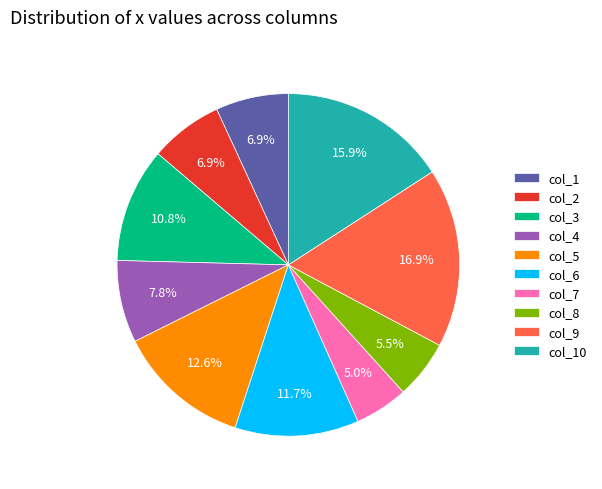

Which has a higher value, col_8 or col_1?

col_1